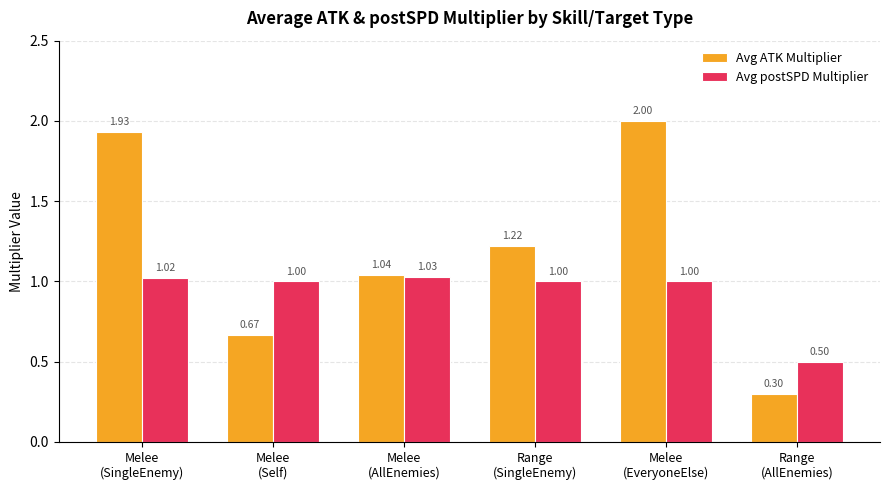

What is the average value of the Avg postSPD Multiplier series?

0.9